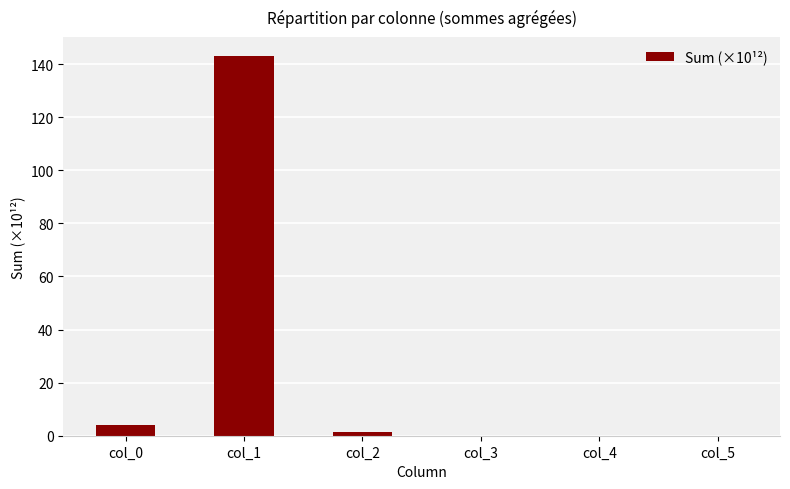

The value at col_3 is 0.0. True or false?

True